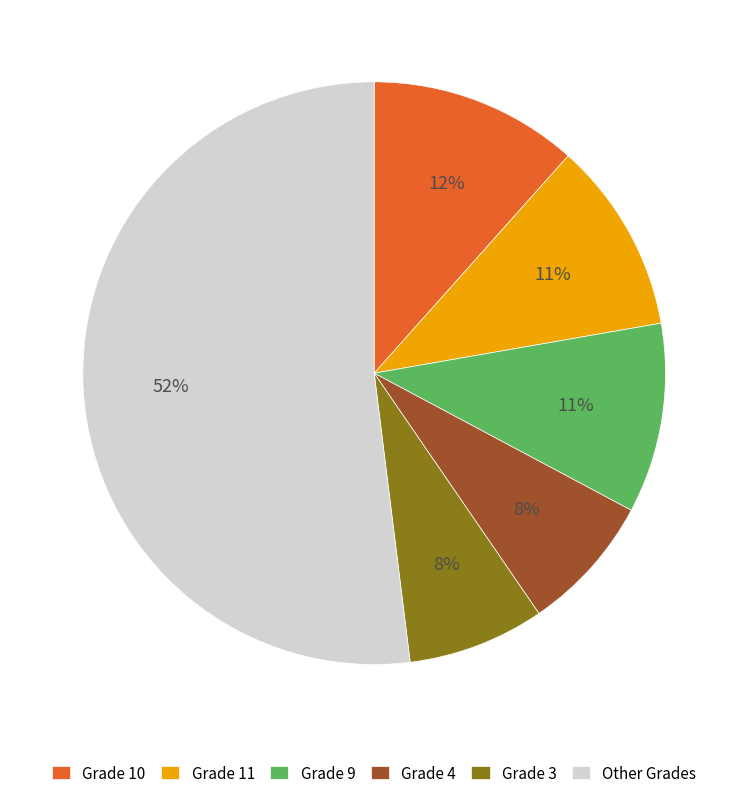

Count the number of slices in the pie.

6